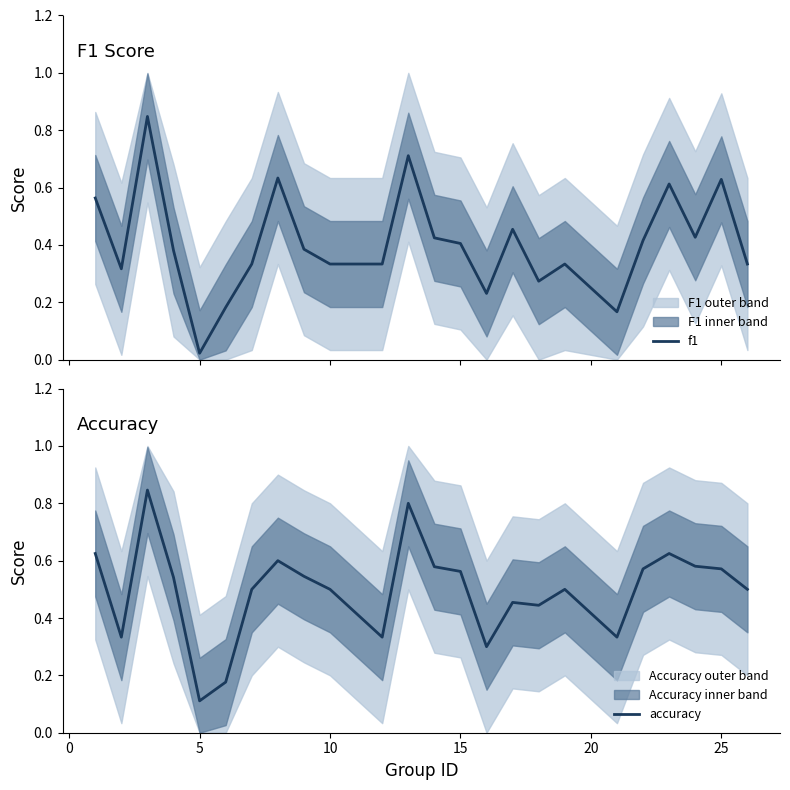

True or false: f1 and accuracy intersect in this chart.

True